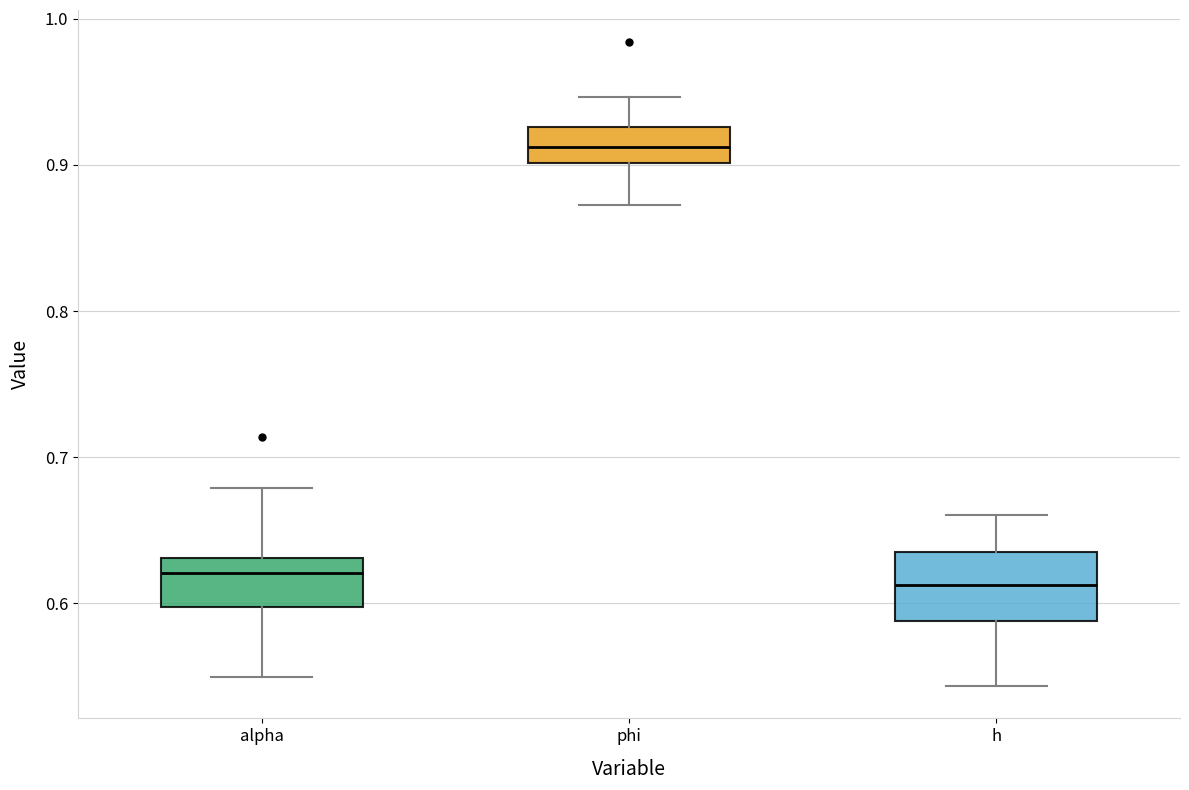

Reading left to right, read every box against the y-axis: the position of its median line, the range the box covers, and the ends of its whiskers. The values are not printed on the chart, so give them approximately, as read against the axis.

alpha: median 0.62, box 0.60 to 0.63, whiskers 0.55 to 0.68
phi: median 0.91, box 0.90 to 0.93, whiskers 0.87 to 0.95
h: median 0.61, box 0.59 to 0.64, whiskers 0.54 to 0.66